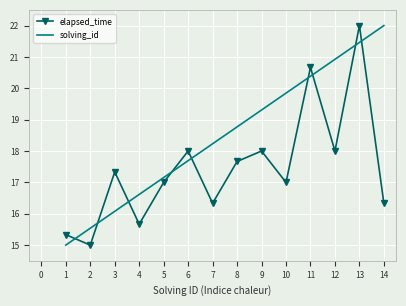

How many distinct data groups are displayed?

2